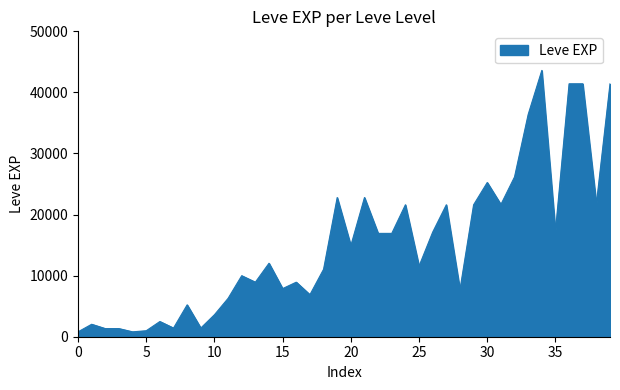

What is the maximum value shown in the chart?

43600